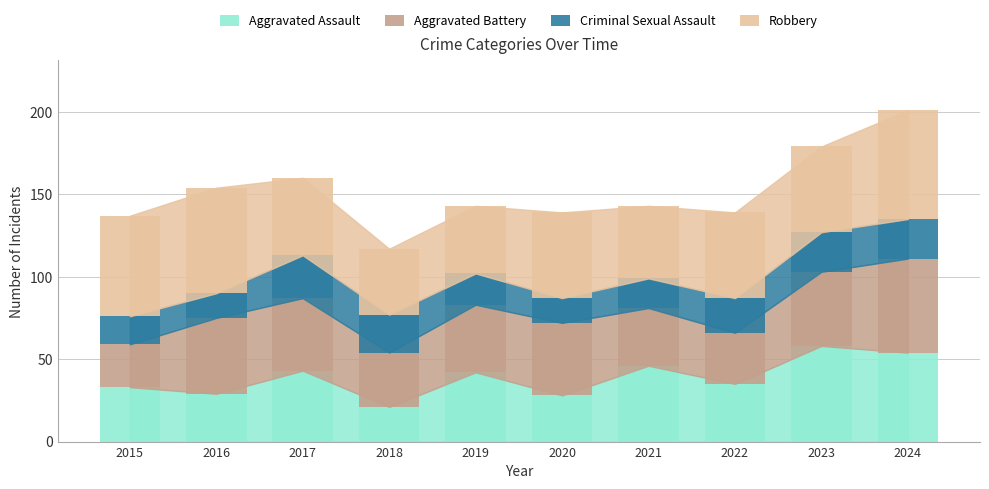

The value of Aggravated Assault at 2022 is 35. True or false?

True